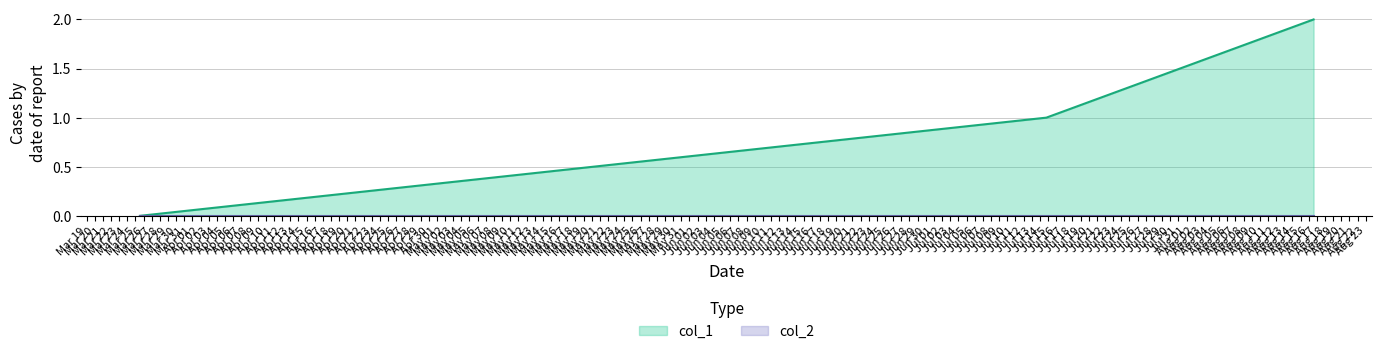

What is the difference between the values at 1616678097 and 1629123367?

2